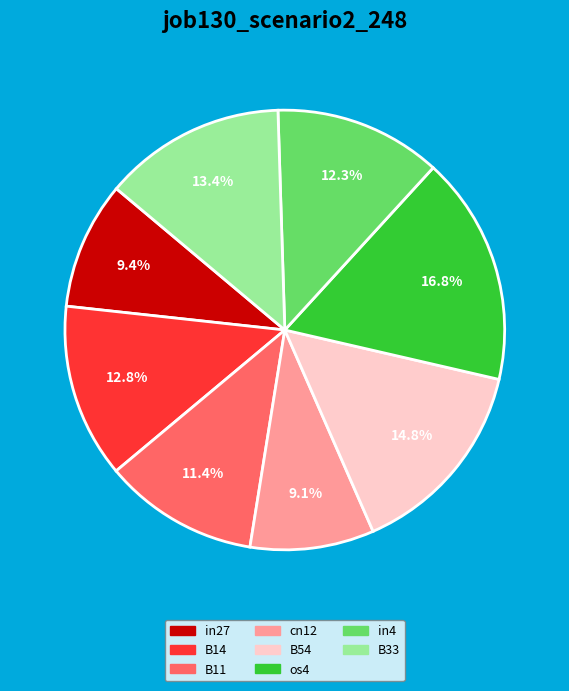

Is there any slice that represents more than half of the pie?

No